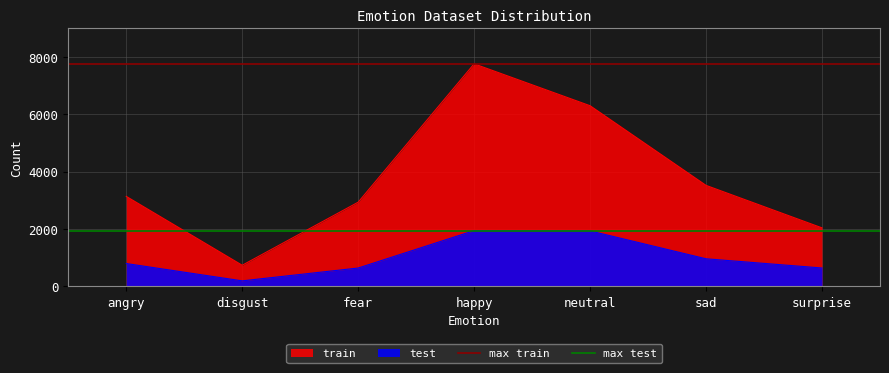

Read the test value at happy, to the nearest 50.

1950